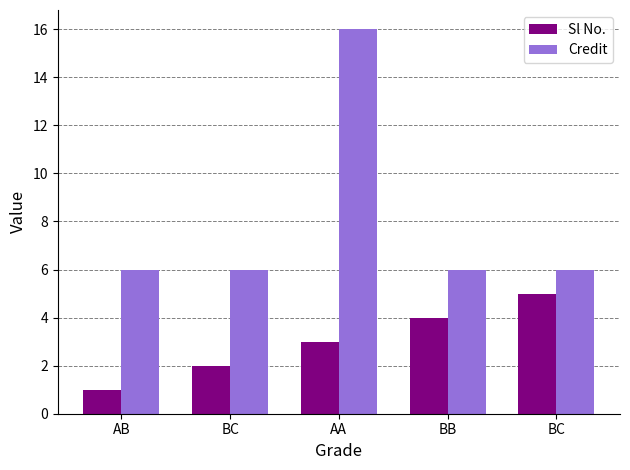

The Credit series shows 10 at AA. True or false?

False